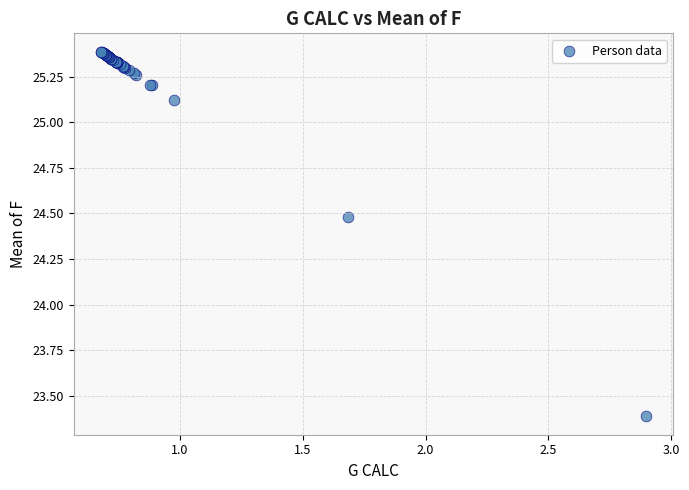

What Y value in the scatter plot is closest to 24?

24.5